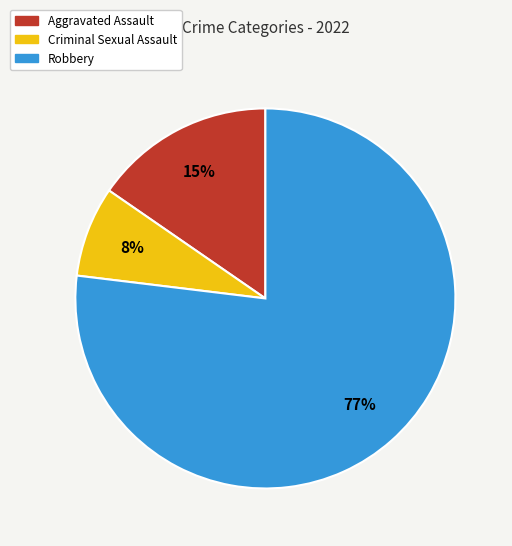

Count the number of slices in the pie.

3